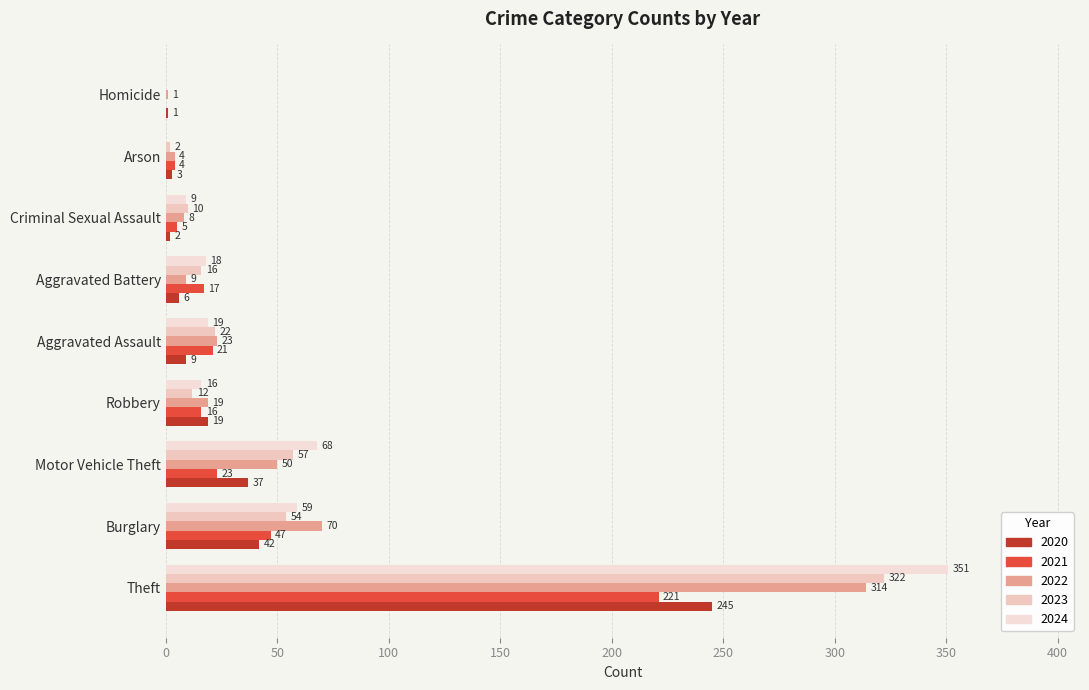

Reading left to right, extract all data points from this chart.

2020: Theft=245	Burglary=42	Motor Vehicle Theft=37	Robbery=19	Aggravated Assault=9	Aggravated Battery=6	Criminal Sexual Assault=2	Arson=3	Homicide=1
2021: Theft=221	Burglary=47	Motor Vehicle Theft=23	Robbery=16	Aggravated Assault=21	Aggravated Battery=17	Criminal Sexual Assault=5	Arson=4	Homicide=0
2022: Theft=314	Burglary=70	Motor Vehicle Theft=50	Robbery=19	Aggravated Assault=23	Aggravated Battery=9	Criminal Sexual Assault=8	Arson=4	Homicide=1
2023: Theft=322	Burglary=54	Motor Vehicle Theft=57	Robbery=12	Aggravated Assault=22	Aggravated Battery=16	Criminal Sexual Assault=10	Arson=2	Homicide=0
2024: Theft=351	Burglary=59	Motor Vehicle Theft=68	Robbery=16	Aggravated Assault=19	Aggravated Battery=18	Criminal Sexual Assault=9	Arson=0	Homicide=0